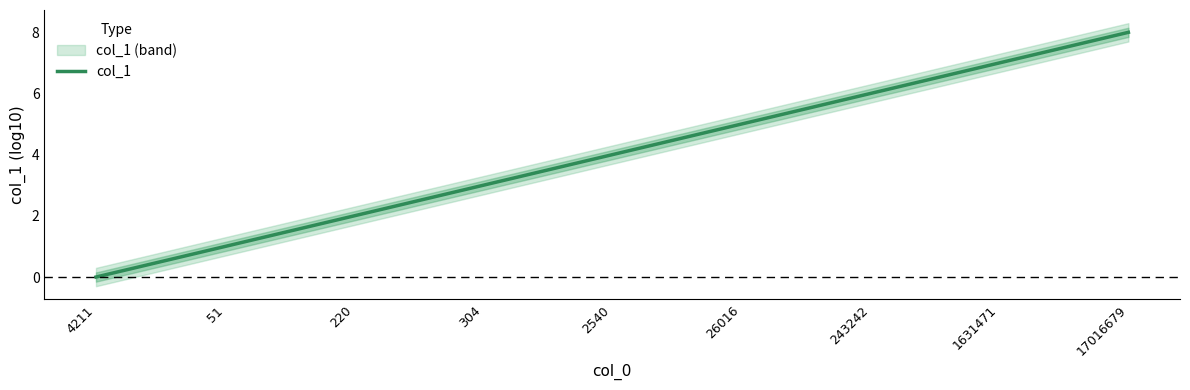

True or false: there are more than 2 points higher than both neighbors.

False